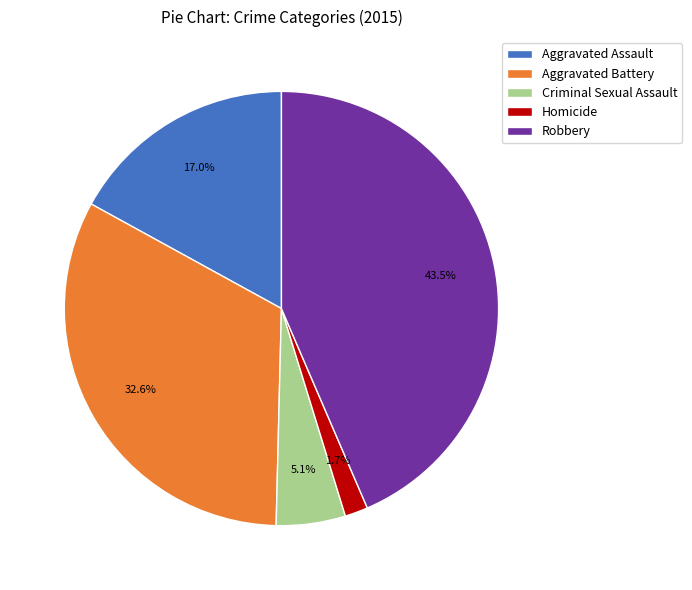

Is the sum of Aggravated Assault and Homicide greater than half?

No